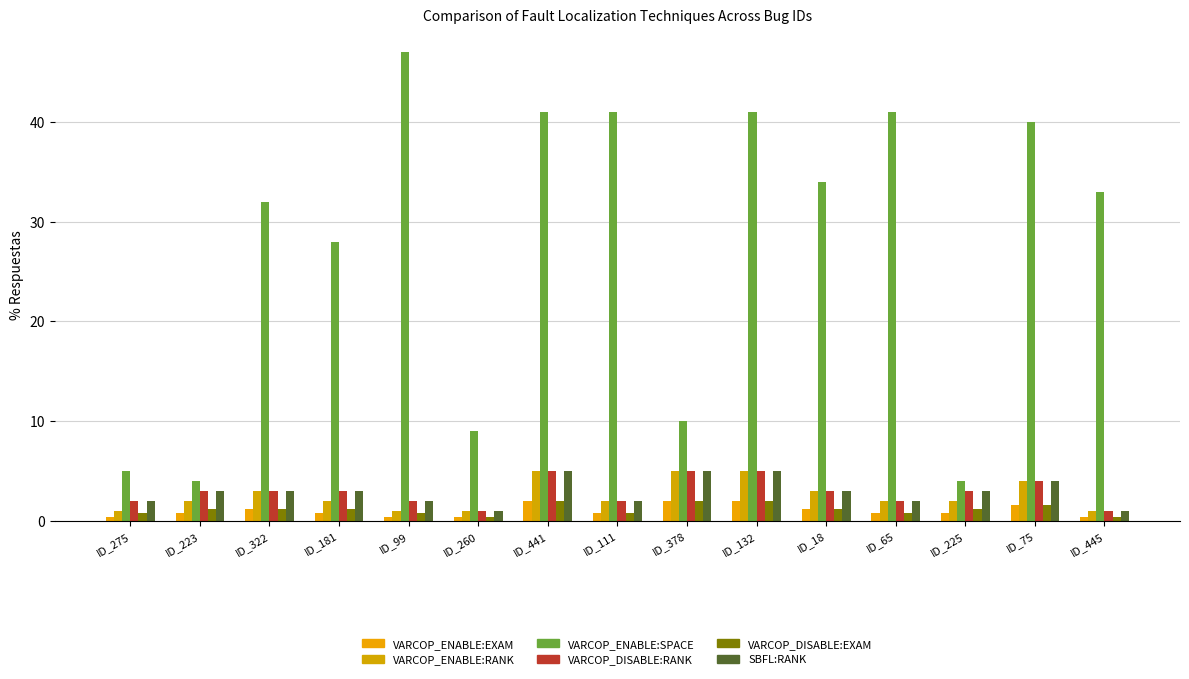

How many data points does each series have?

15